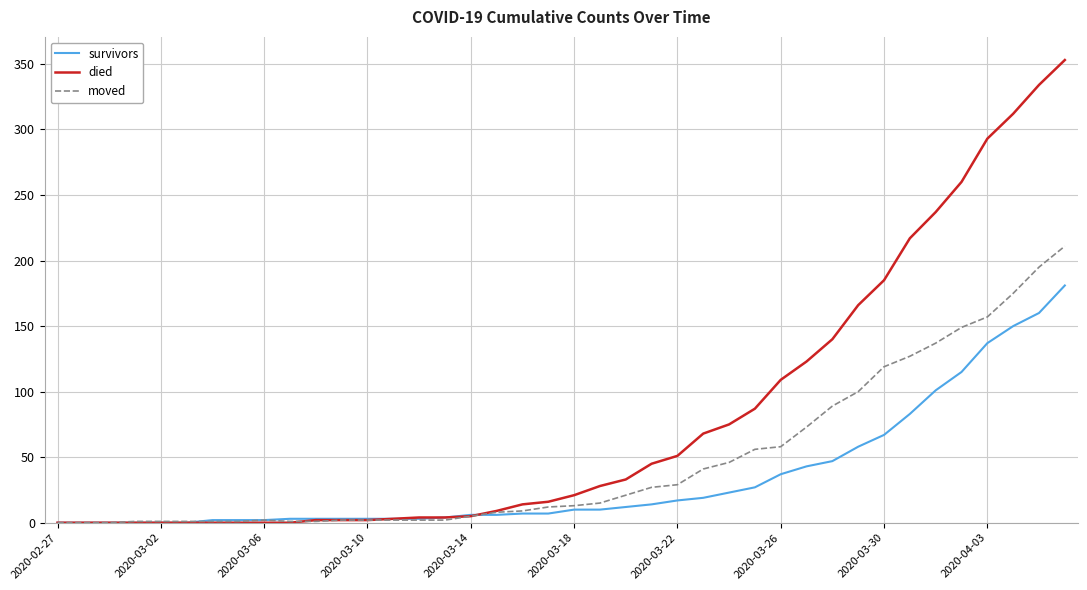

What is the highest value of the moved series?

211